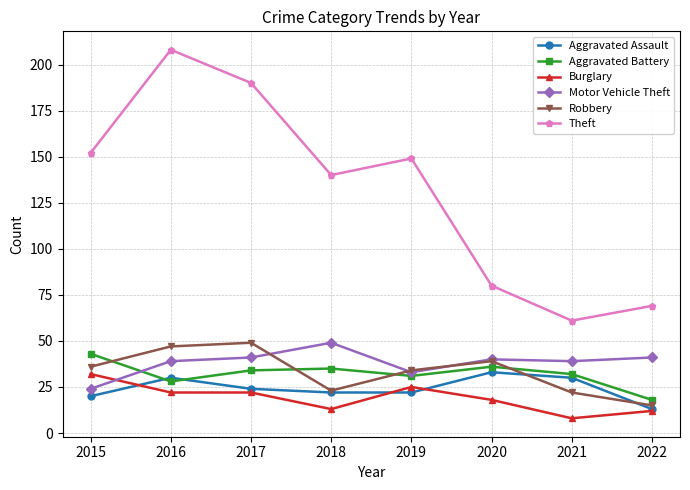

At which category is the sum across all series the highest?

2016